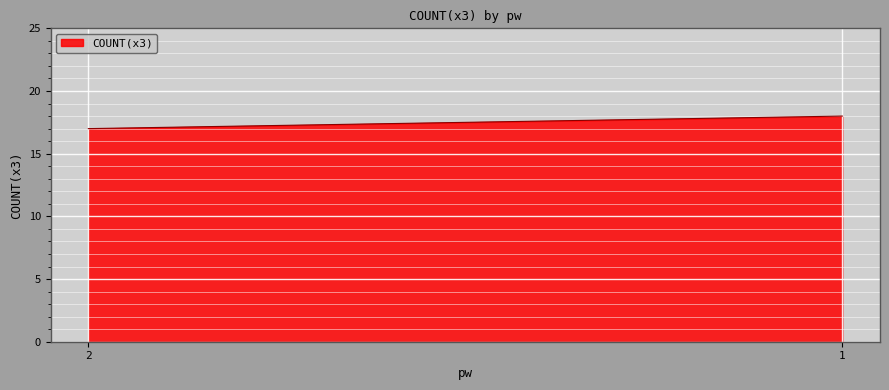

Rank the categories by value from lowest to highest.

2, 1